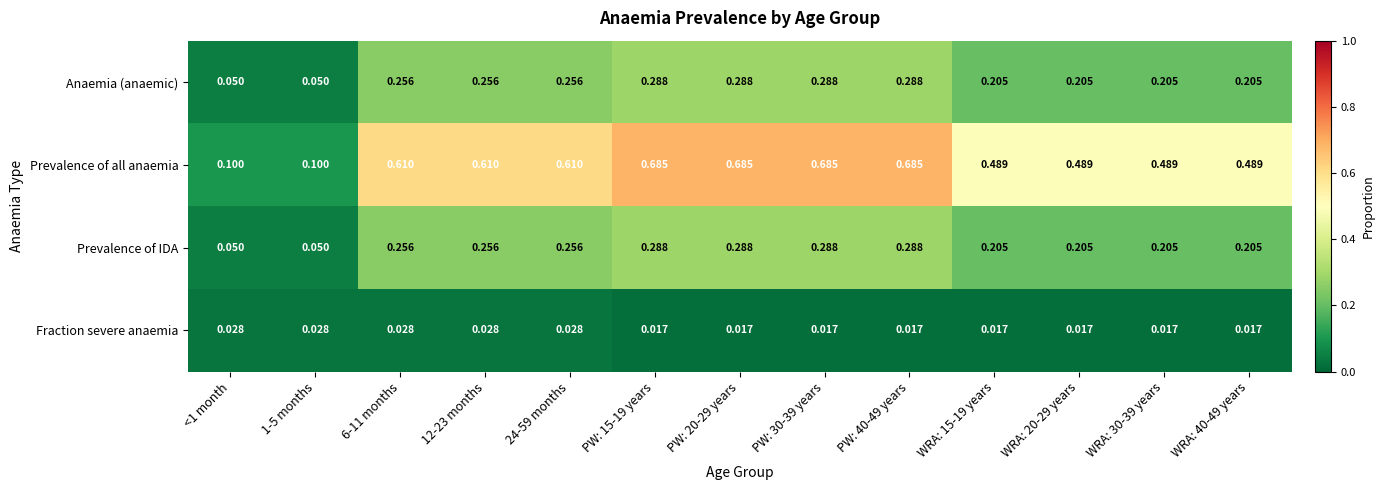

Is the value of Prevalence of all anaemia at PW: 30-39 years greater than the value of Fraction severe anaemia at WRA: 20-29 years?

Yes